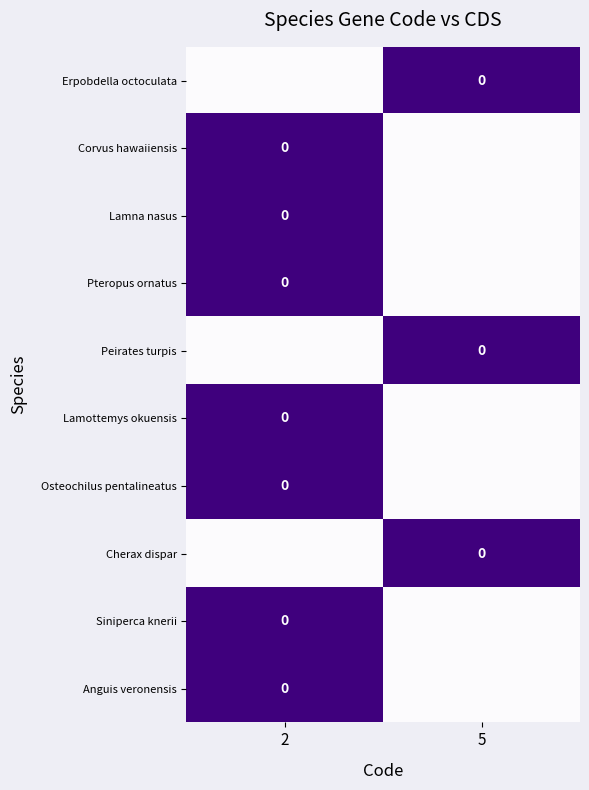

How many values in the Peirates turpis series are below 1?

1